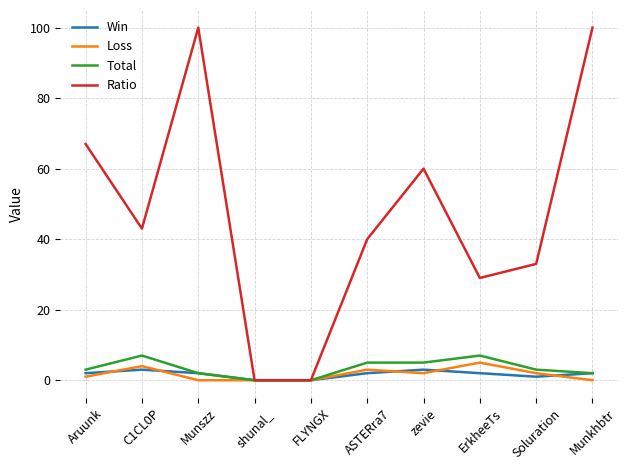

Which series changed the most between FLYNGX and ErkheeTs?

Ratio